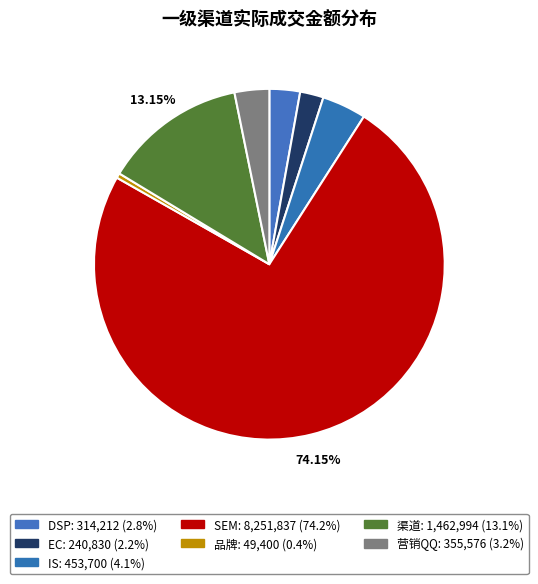

What is the change in value from SEM to 渠道?

-6788843.5